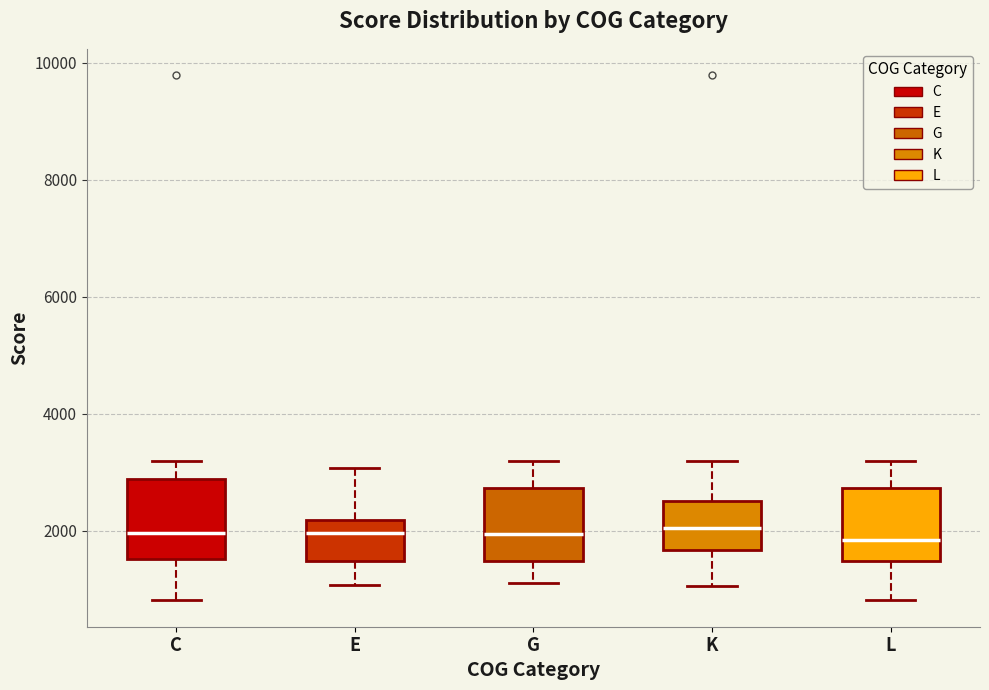

Reading left to right, read every box against the y-axis: the position of its median line, the range the box covers, and the ends of its whiskers. The values are not printed on the chart, so give them approximately, as read against the axis.

C: median 2000, box 1600 to 2800, whiskers 800 to 3200
E: median 2000, box 1400 to 2200, whiskers 1000 to 3000
G: median 2000, box 1400 to 2800, whiskers 1200 to 3200
K: median 2000, box 1600 to 2600, whiskers 1000 to 3200
L: median 1800, box 1400 to 2800, whiskers 800 to 3200